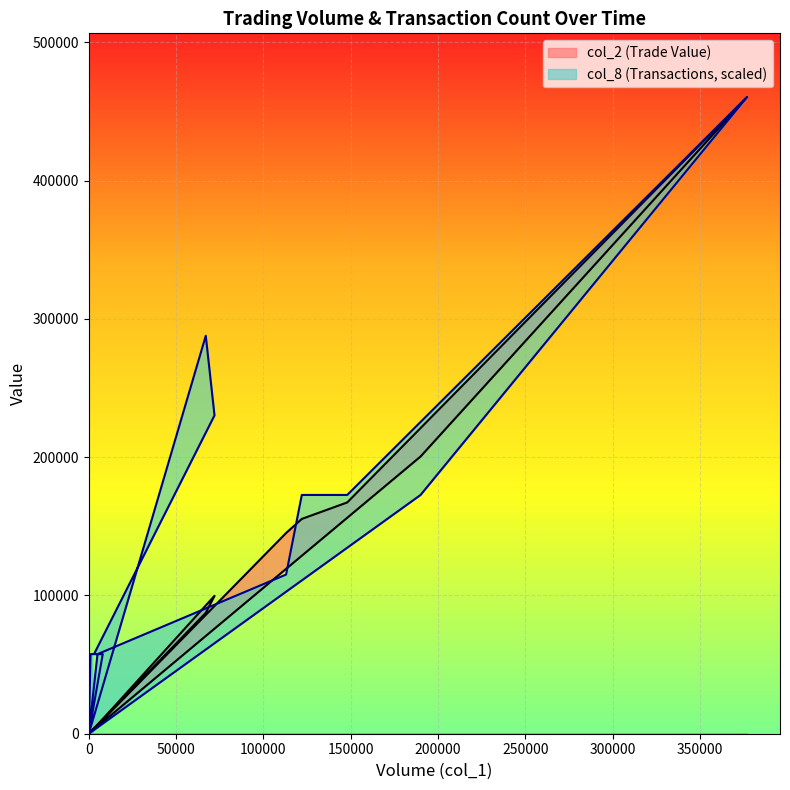

The value of col_8 at 0 is 0.0. True or false?

True